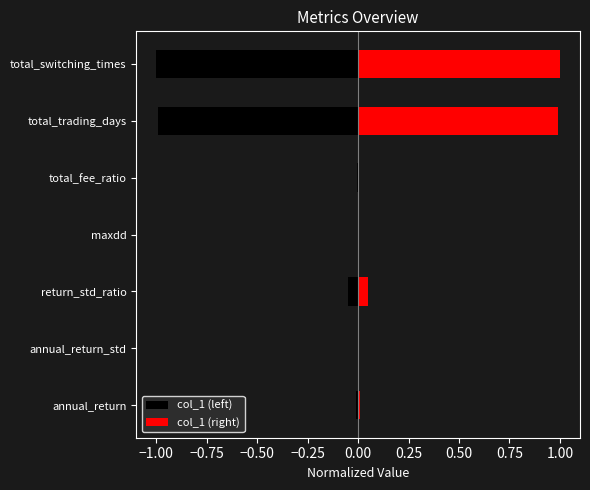

Rank the series by their maximum value, from lowest to highest.

col_1 (left), col_1 (right)